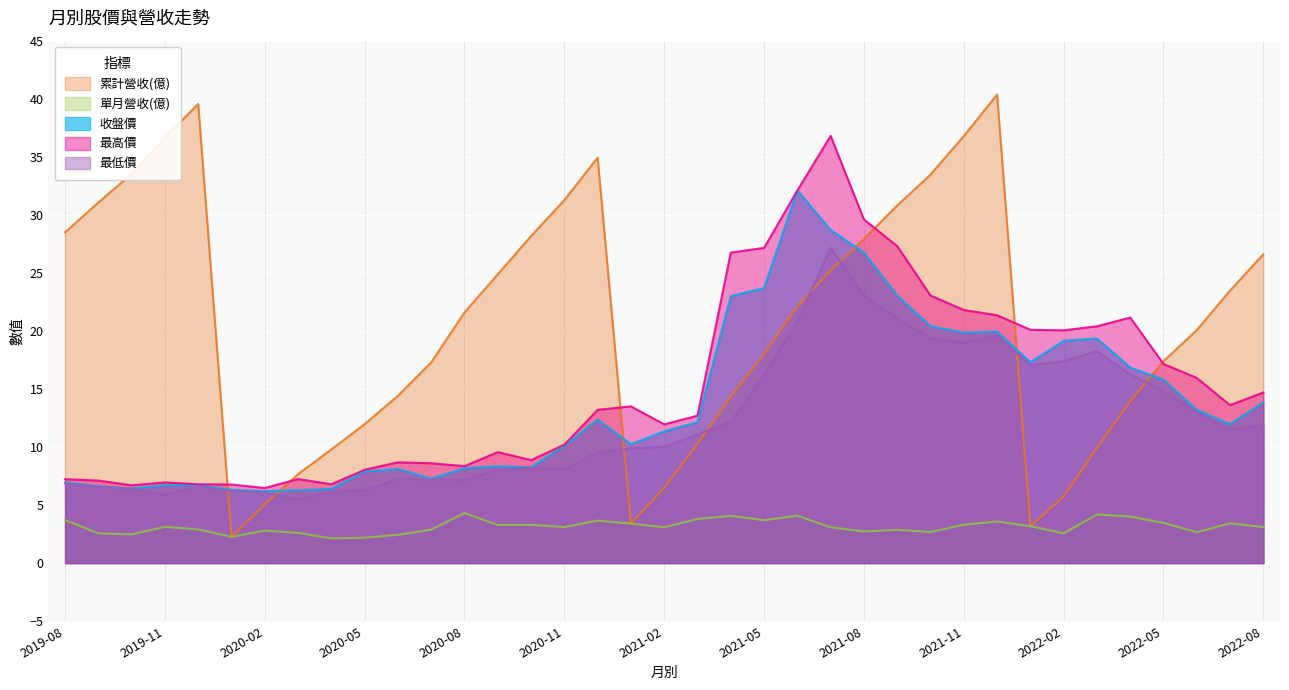

What is the maximum value for 最低價?

27.1